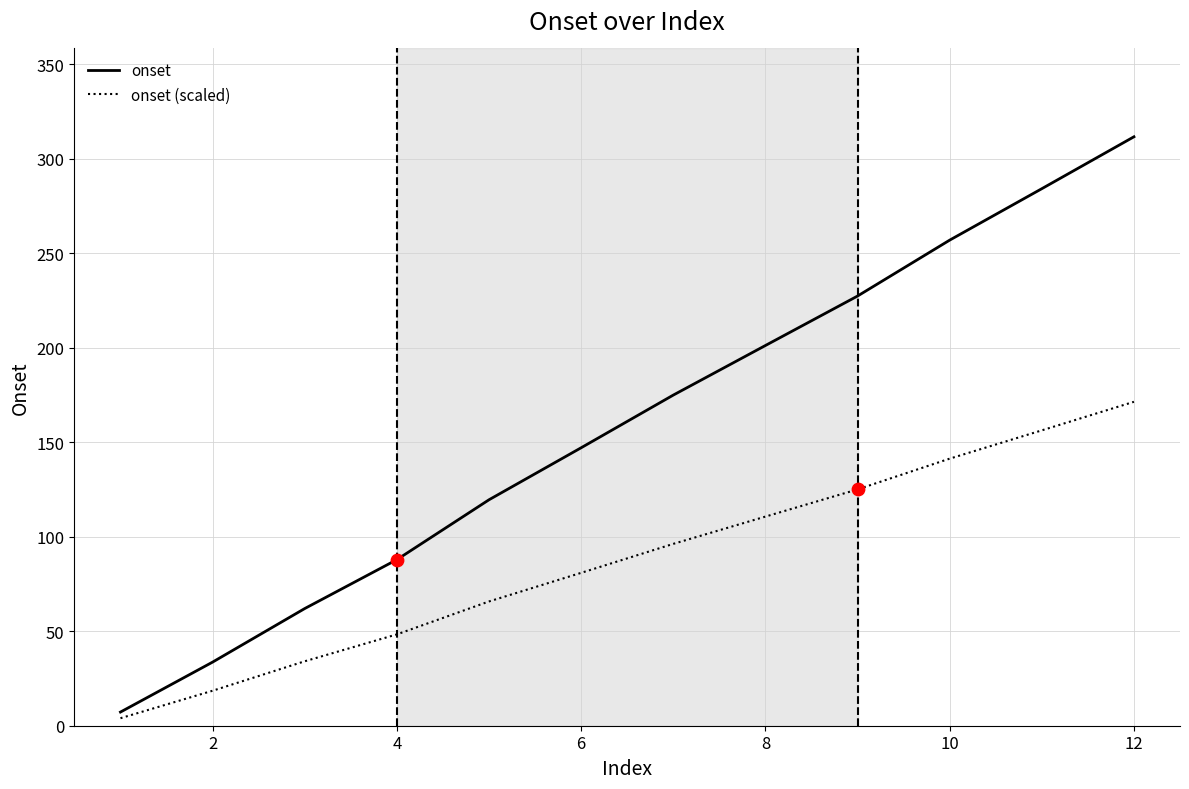

What are all the series names shown in the legend?

onset, onset (scaled)